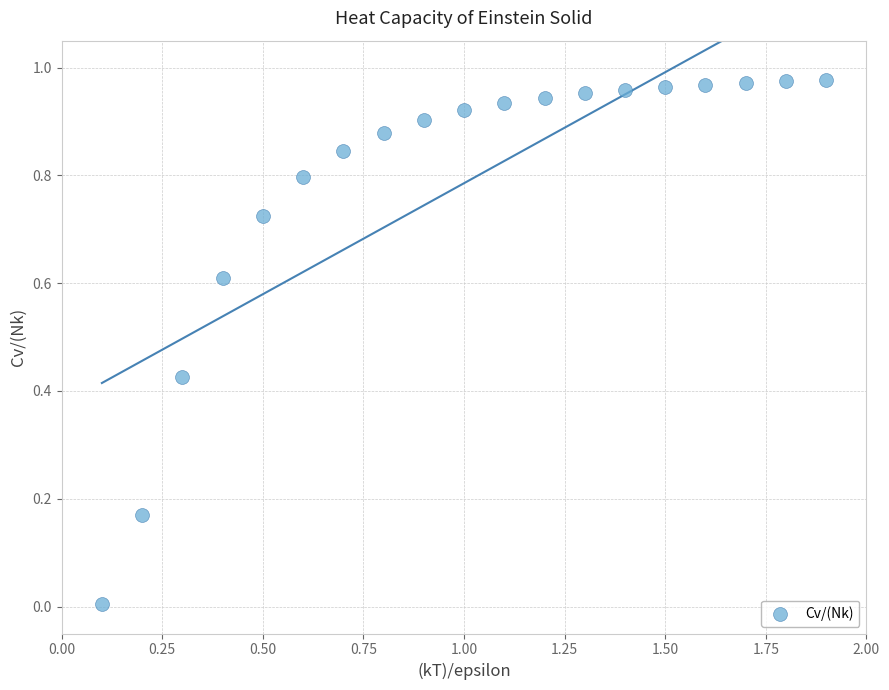

What is the range of X values (max minus min)?

1.8